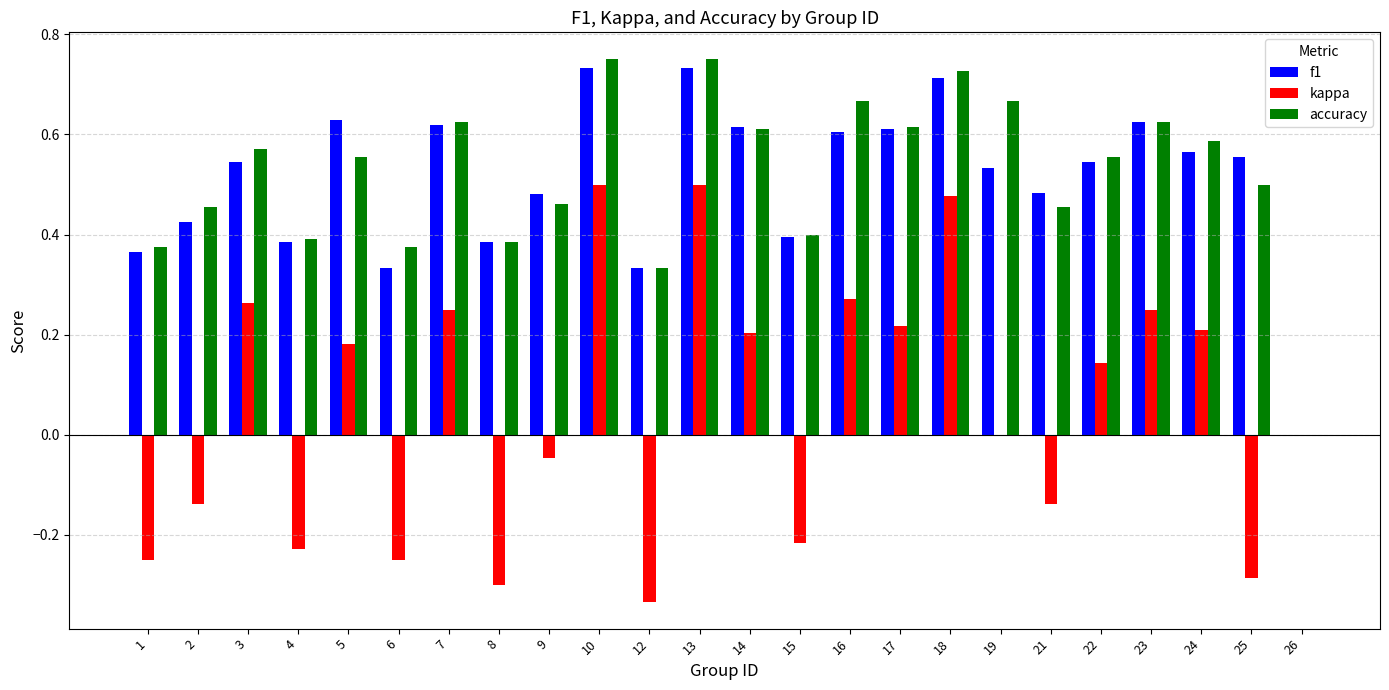

What is the sum of all kappa values?

1.3